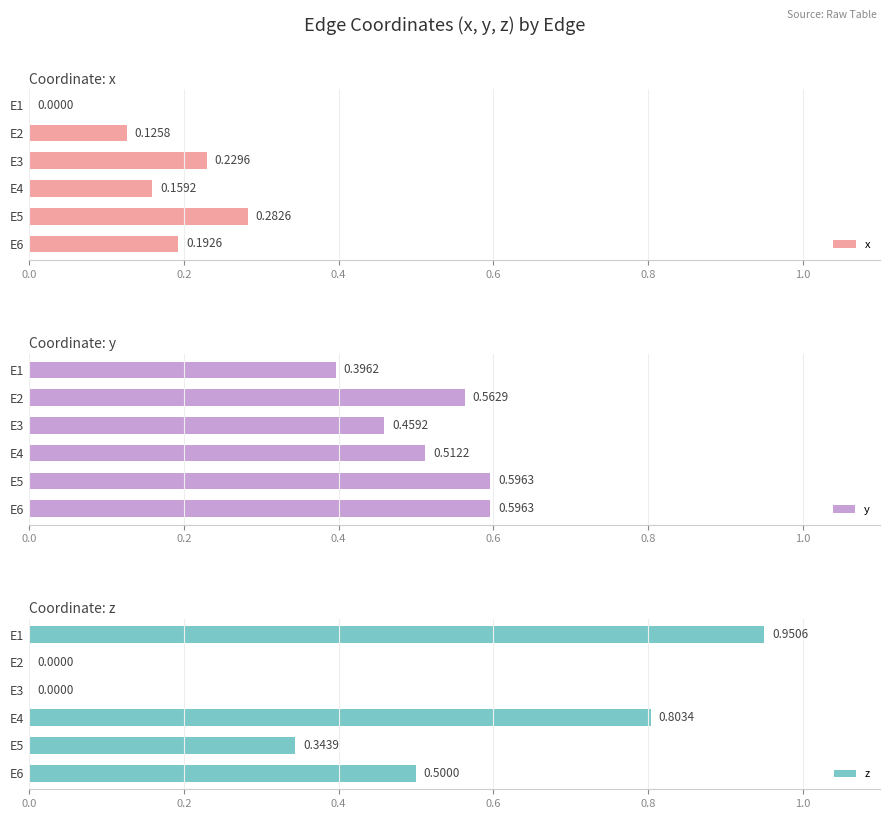

Which series has the largest total across all categories?

y